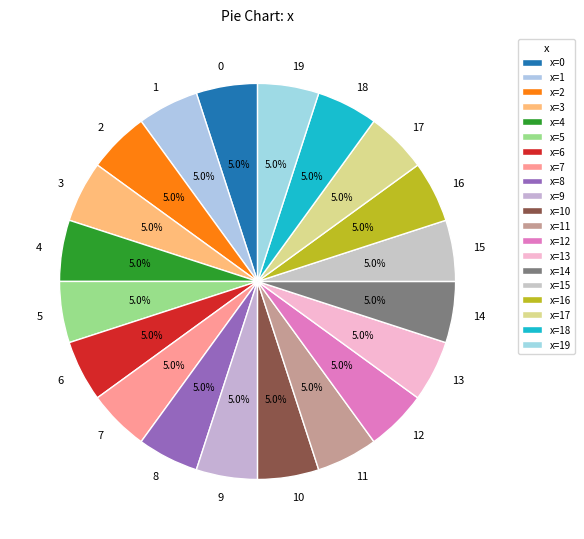

Approximately how many times larger is the value at 13 compared to 4?

1.0